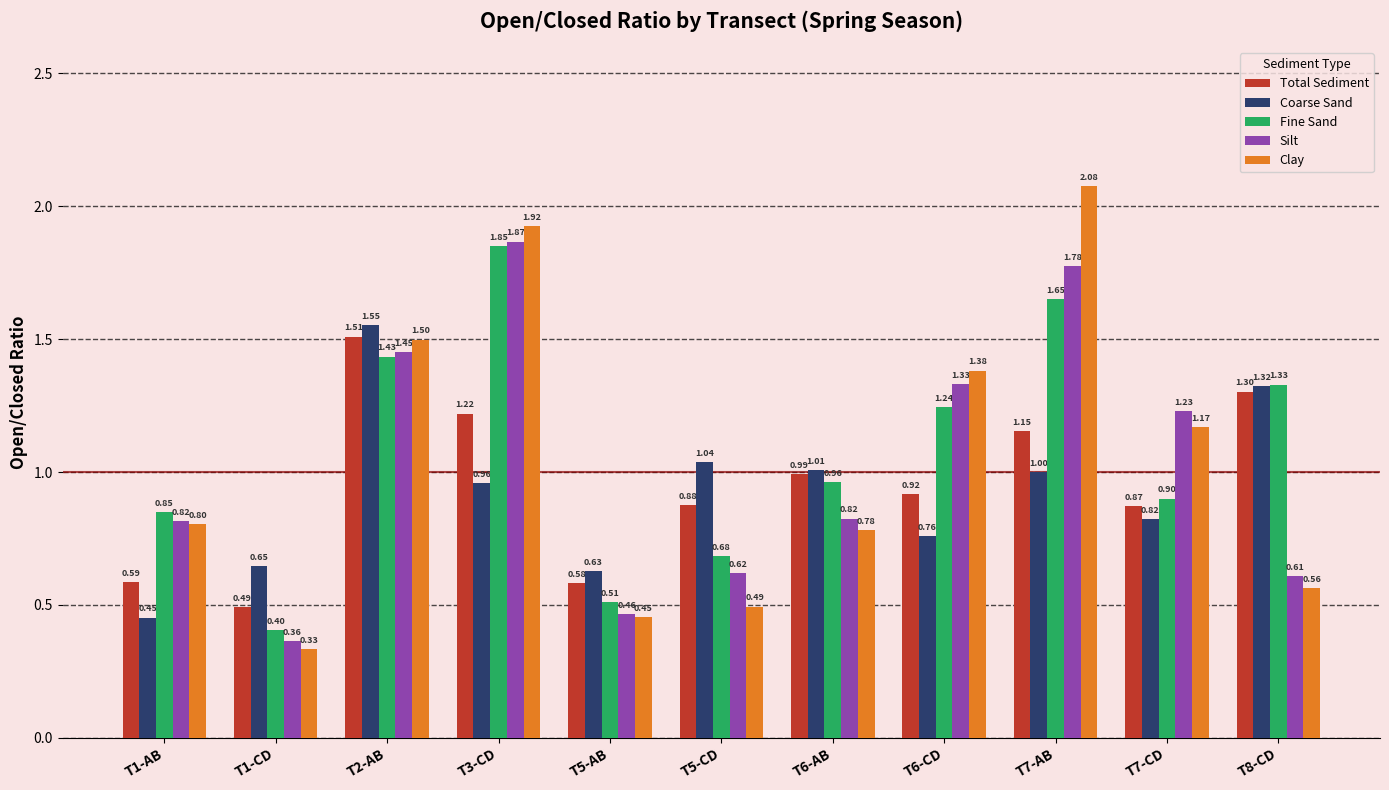

What is the label of the 10th bar from the right?

T1-CD